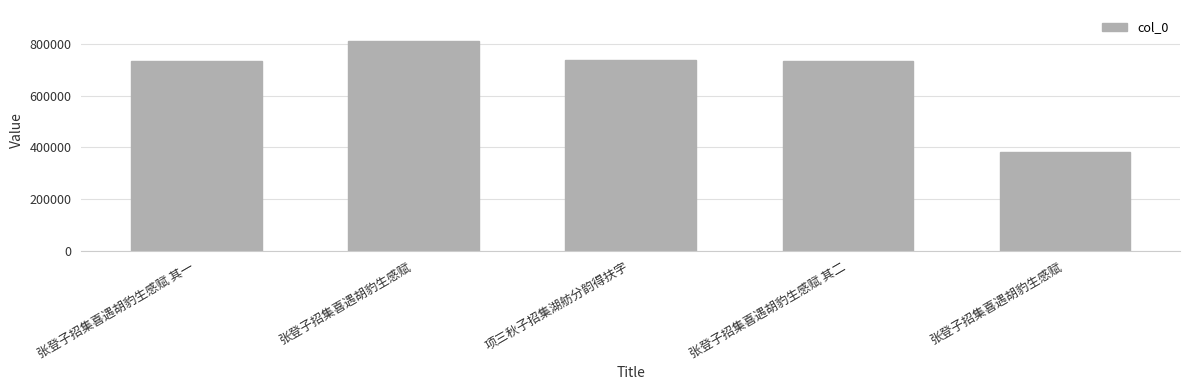

List the labels in order of value, largest first.

张登子招集喜遇胡豹生感赋, 项三秋子招集湖舫分韵得扶字, 张登子招集喜遇胡豹生感赋 其二, 张登子招集喜遇胡豹生感赋 其一, 张登子招集喜遇胡豹生感赋